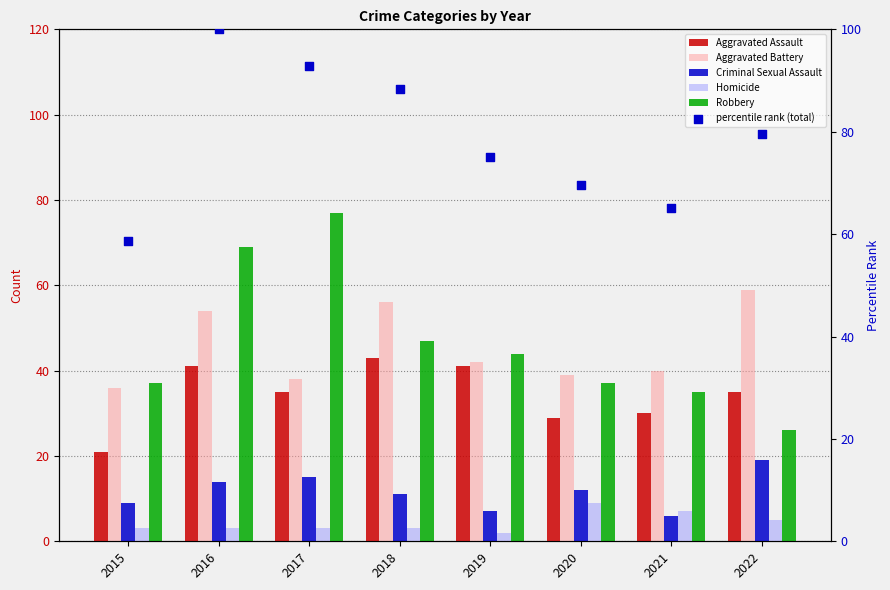

Which series has the widest spread of Y values?

Robbery